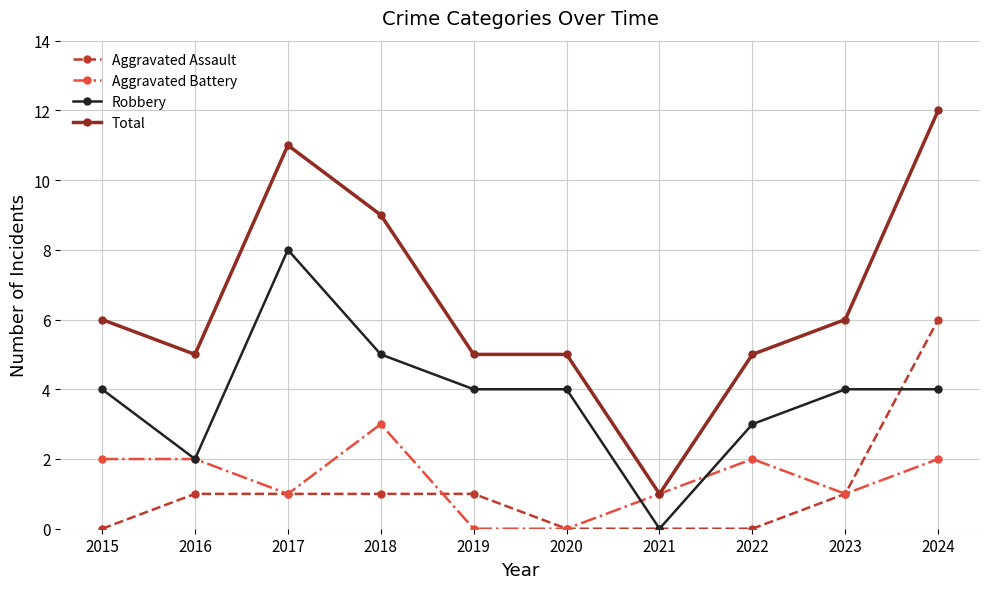

The Aggravated Battery series shows 1 at 2020. True or false?

False